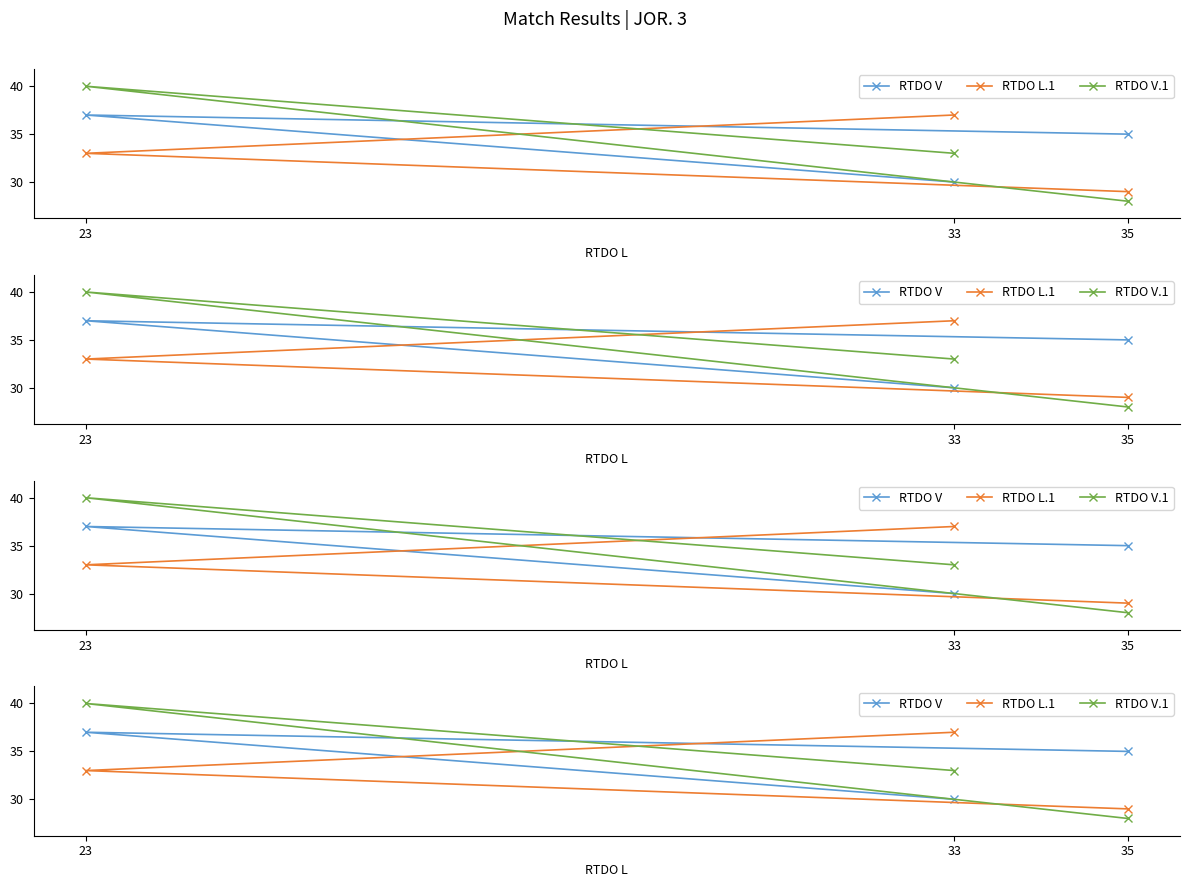

List the series in order of their peak value, highest first.

RTDO V.1, RTDO V, RTDO L.1